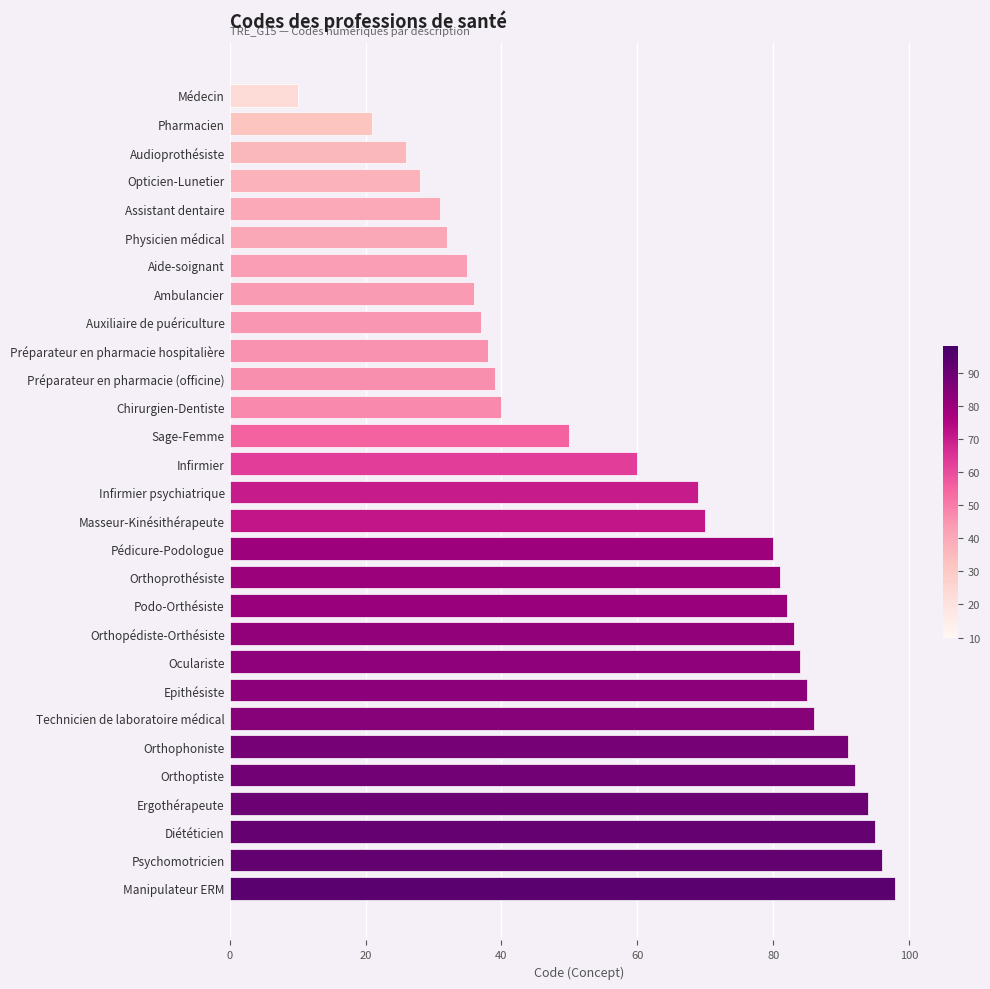

Rank the categories by value from highest to lowest.

Manipulateur ERM, Psychomotricien, Diététicien, Ergothérapeute, Orthoptiste, Orthophoniste, Technicien de laboratoire médical, Epithésiste, Oculariste, Orthopédiste-Orthésiste, Podo-Orthésiste, Orthoprothésiste, Pédicure-Podologue, Masseur-Kinésithérapeute, Infirmier psychiatrique, Infirmier, Sage-Femme, Chirurgien-Dentiste, Préparateur en pharmacie (officine), Préparateur en pharmacie hospitalière, Auxiliaire de puériculture, Ambulancier, Aide-soignant, Physicien médical, Assistant dentaire, Opticien-Lunetier, Audioprothésiste, Pharmacien, Médecin